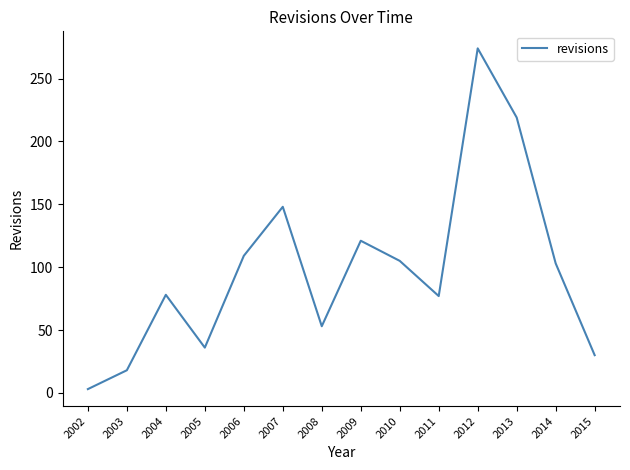

What is the sum of all values?

1374